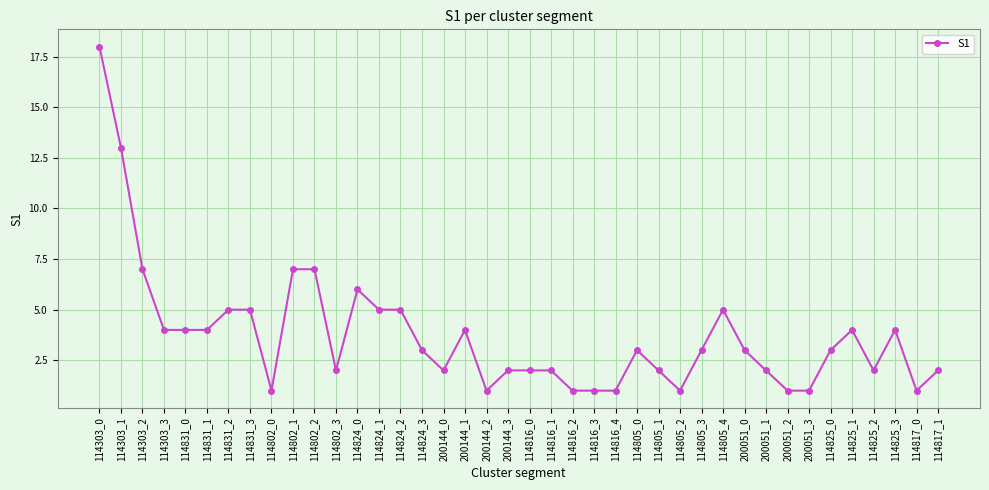

What is the sum of all values?

149